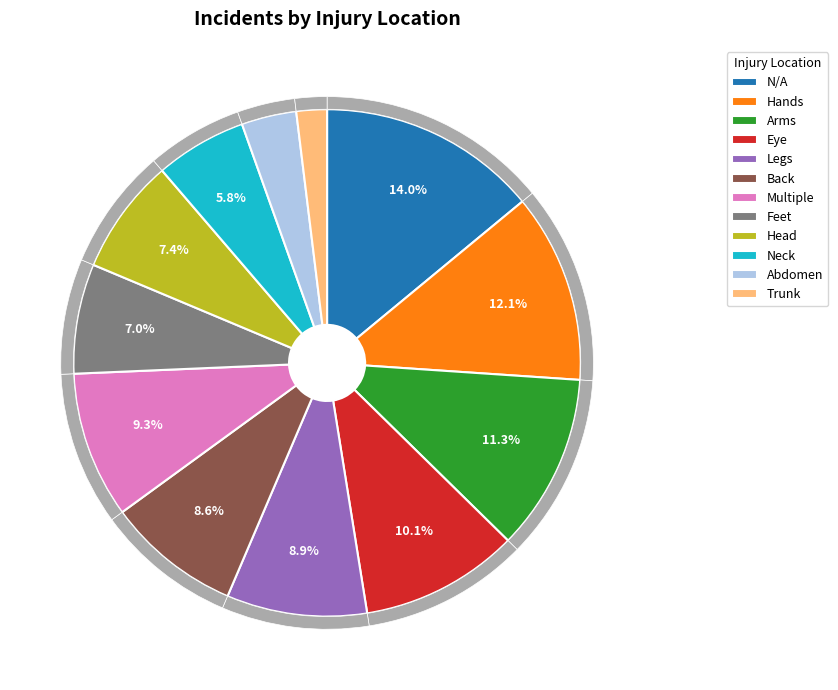

What portion of the pie excludes Head?

92.6%